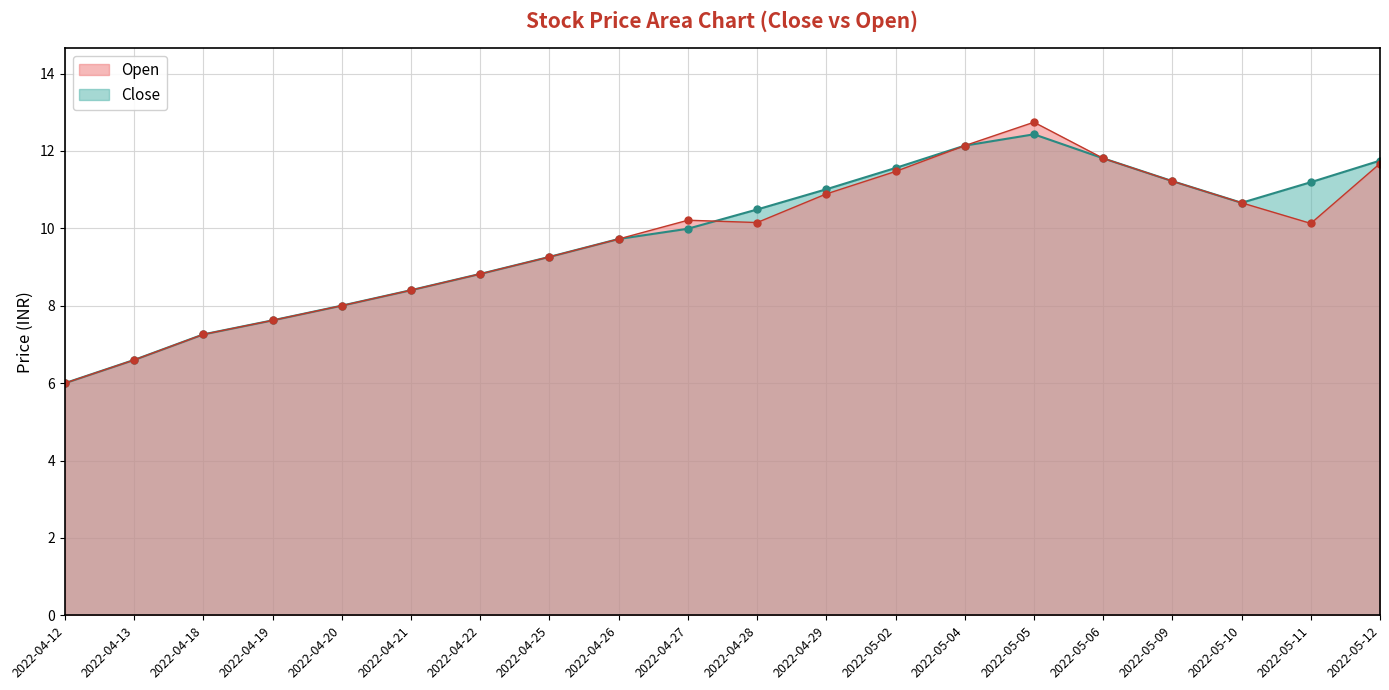

What is the maximum value shown in the chart?

12.7